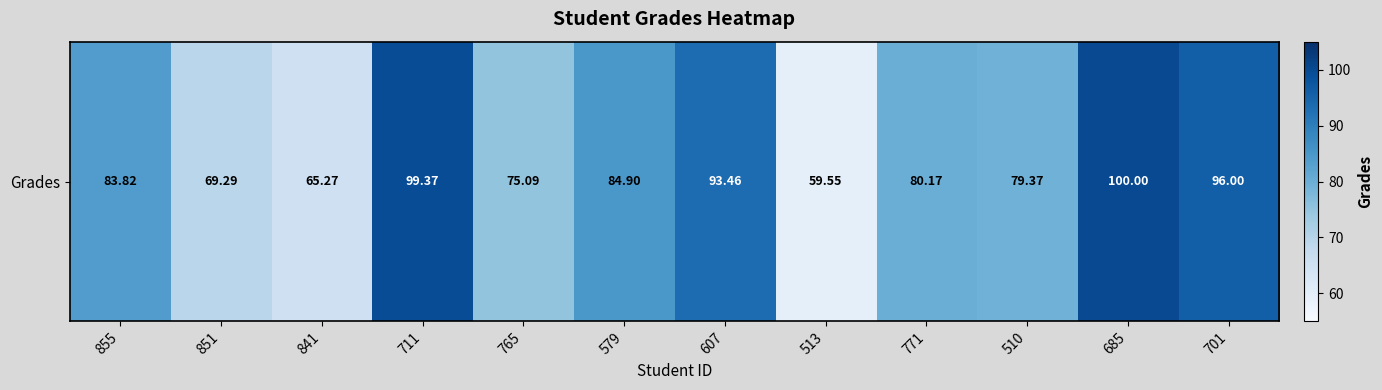

True or false: the data shows 36.5 at 851.

False